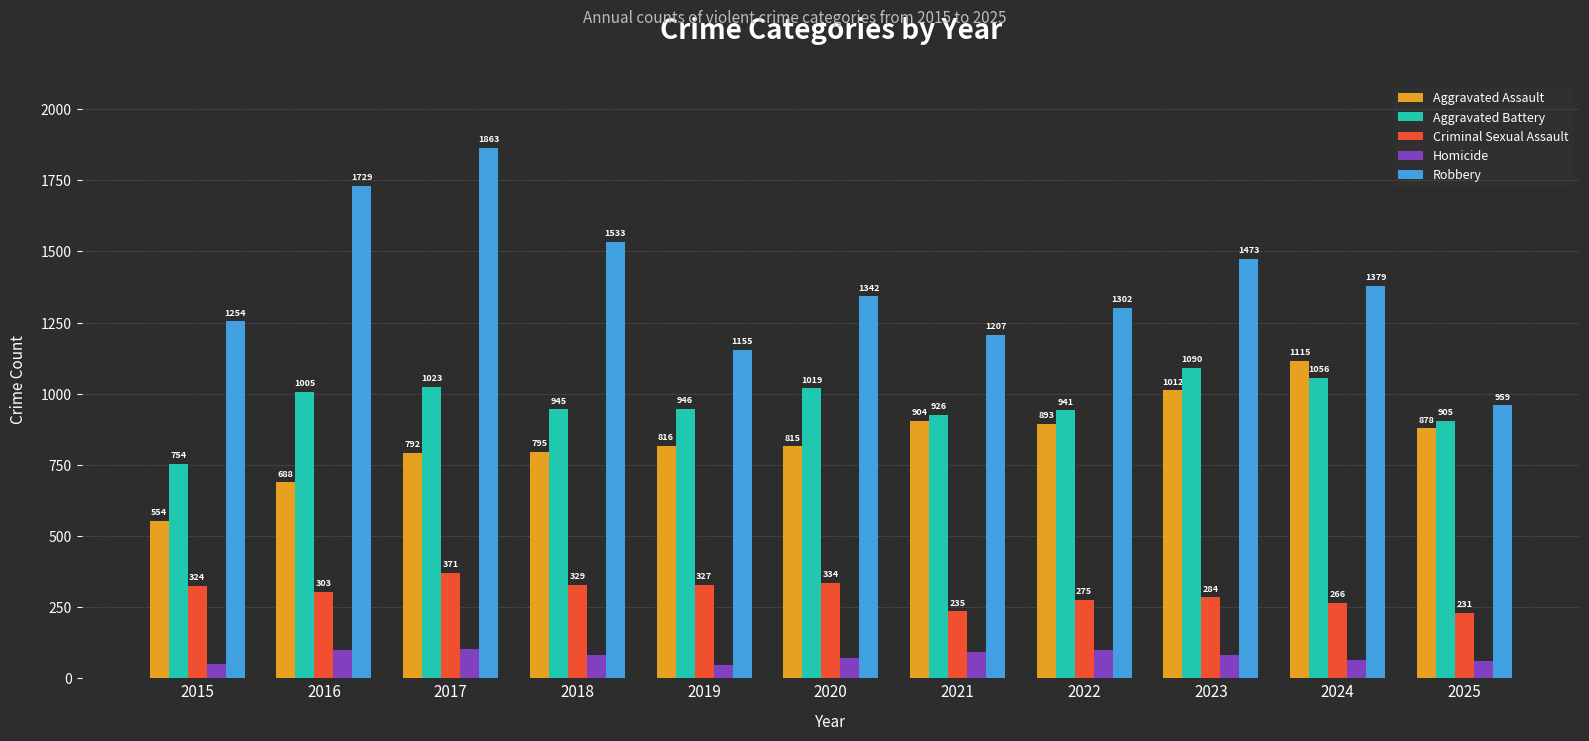

How many bars are there in each group?

5